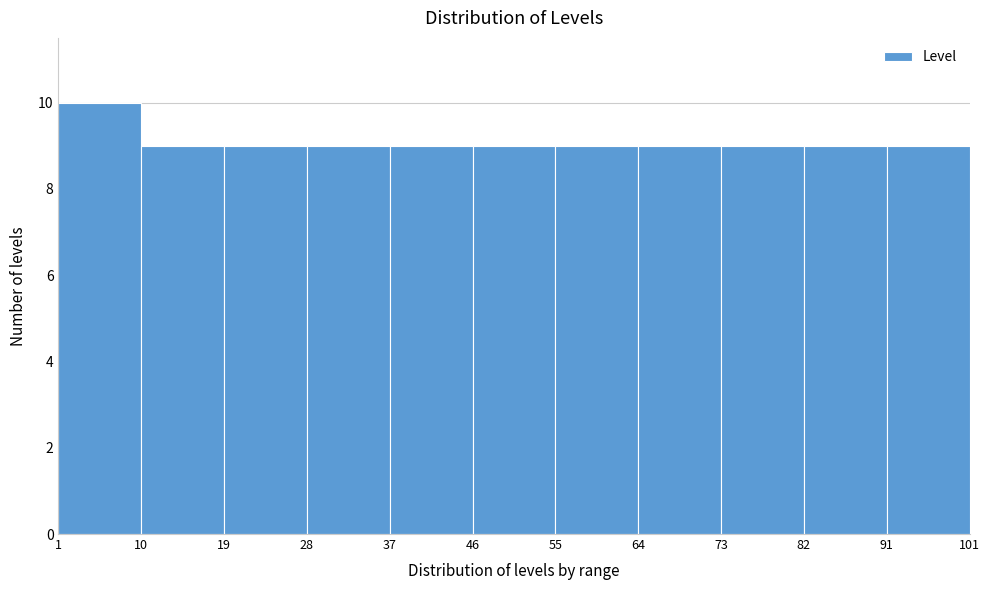

Reading left to right, list every bar in this chart as the range it spans on the x-axis followed by its height. The values are not printed on the chart, so give them approximately, as read against the axis.

1 to 10: 10
10 to 19: 9
19 to 28: 9
28 to 37: 9
37 to 46: 9
46 to 55: 9
55 to 64: 9
64 to 73: 9
73 to 82: 9
82 to 91: 9
91 to 101: 9